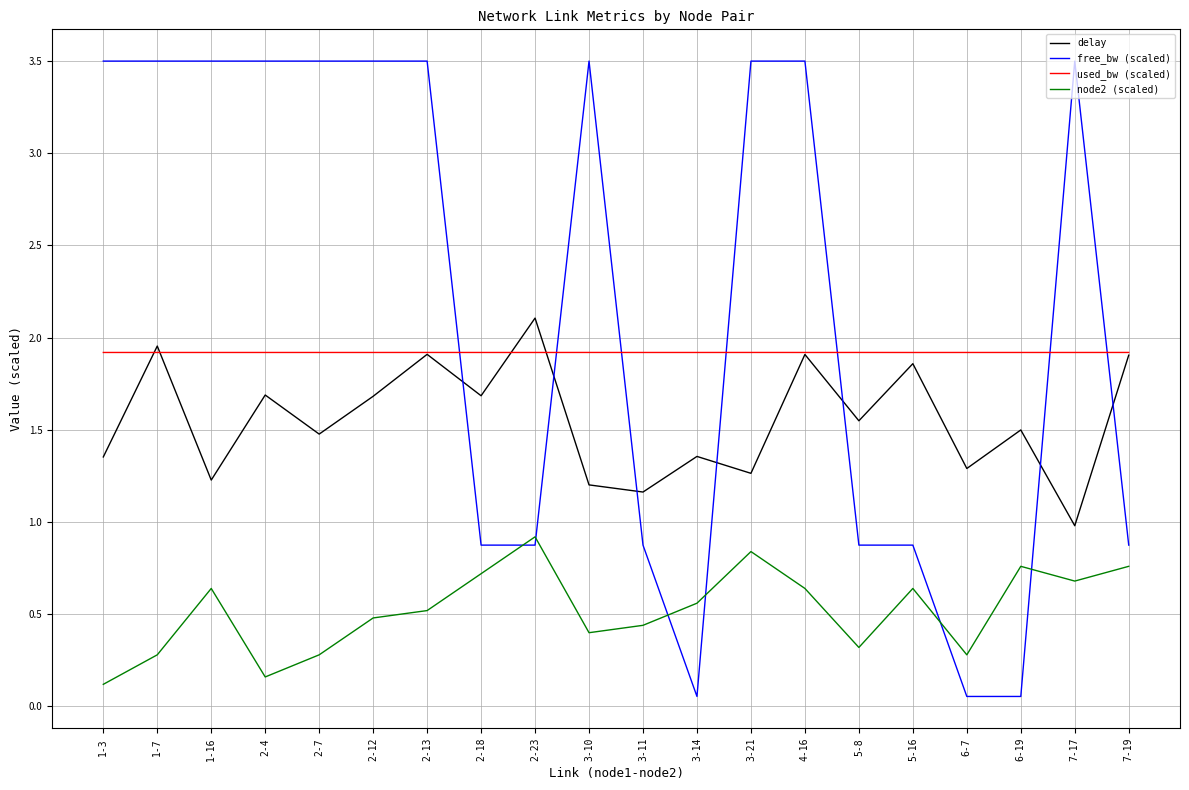

How many lines are shown in the chart?

4